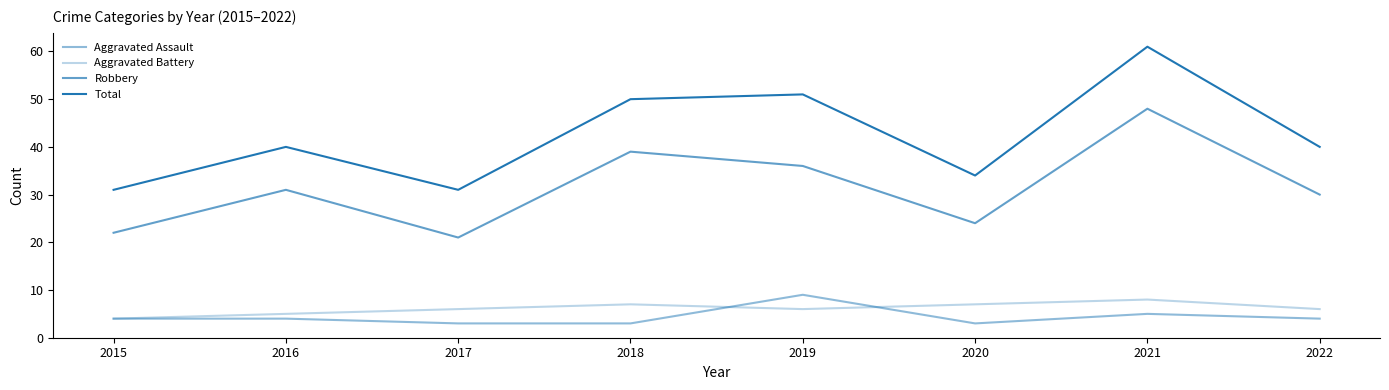

True or false: Total and Aggravated Battery cross at least once.

False